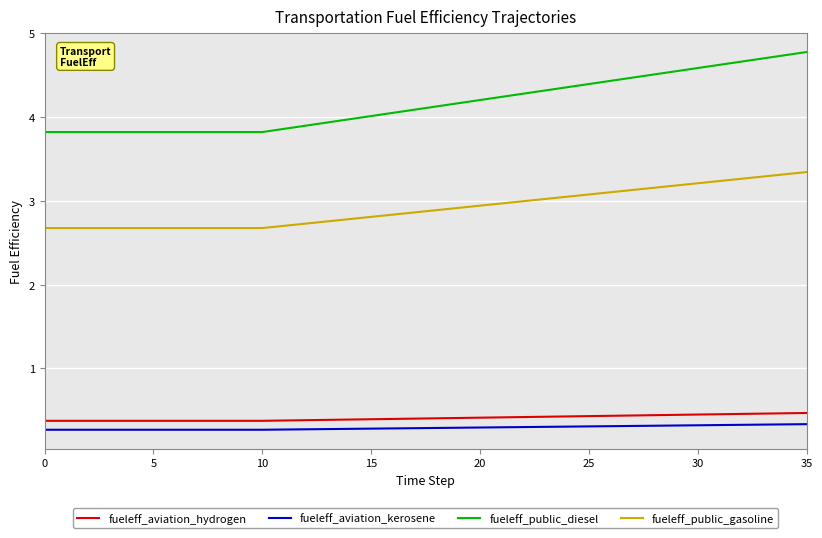

Which series has the largest total across all categories?

fueleff_public_diesel